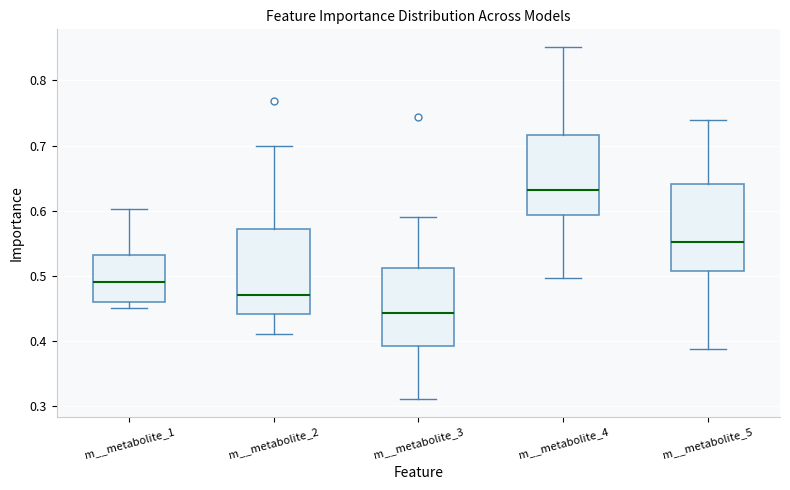

Reading left to right, transcribe this box plot: for each box, give where its median line is, the range the box spans, and where its two whiskers end, as read against the y-axis. The values are not printed on the chart, so give them approximately, as read against the axis.

m__metabolite_1: median 0.49, box 0.46 to 0.53, whiskers 0.45 to 0.60
m__metabolite_2: median 0.47, box 0.44 to 0.57, whiskers 0.41 to 0.70
m__metabolite_3: median 0.44, box 0.39 to 0.51, whiskers 0.31 to 0.59
m__metabolite_4: median 0.63, box 0.59 to 0.72, whiskers 0.50 to 0.85
m__metabolite_5: median 0.55, box 0.51 to 0.64, whiskers 0.39 to 0.74